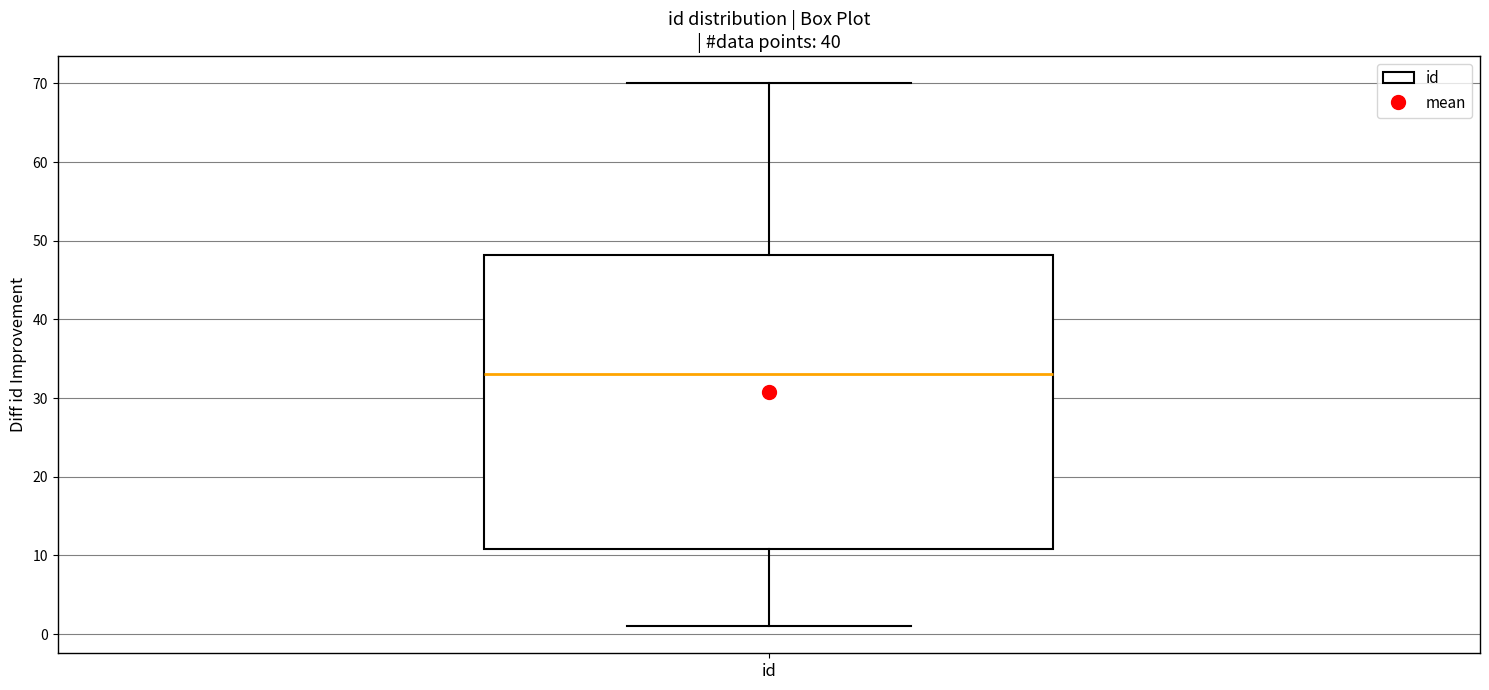

Where does the upper whisker of the box for id end on the y-axis? The values are not printed on the chart, so give them approximately, as read against the axis.

70